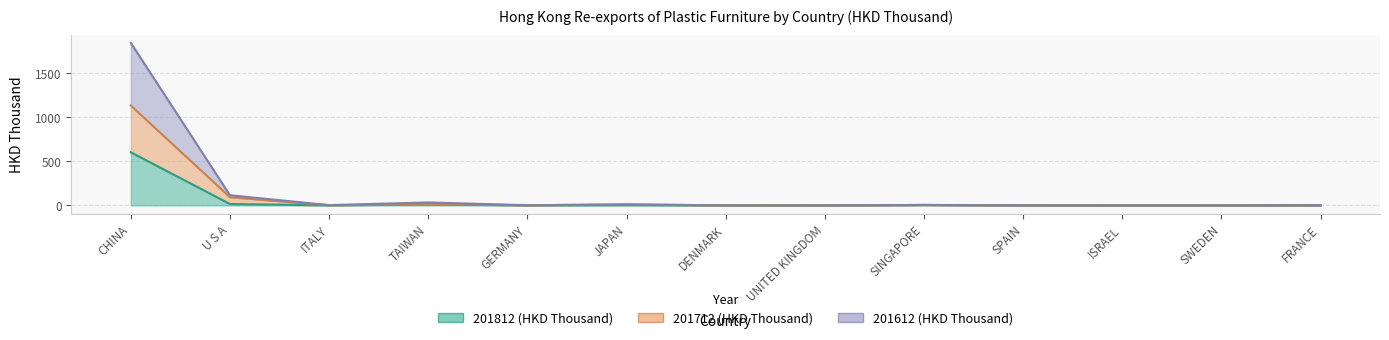

What is the value of the 201812 (HKD Thousand) point at the 11th from the left?

0.1